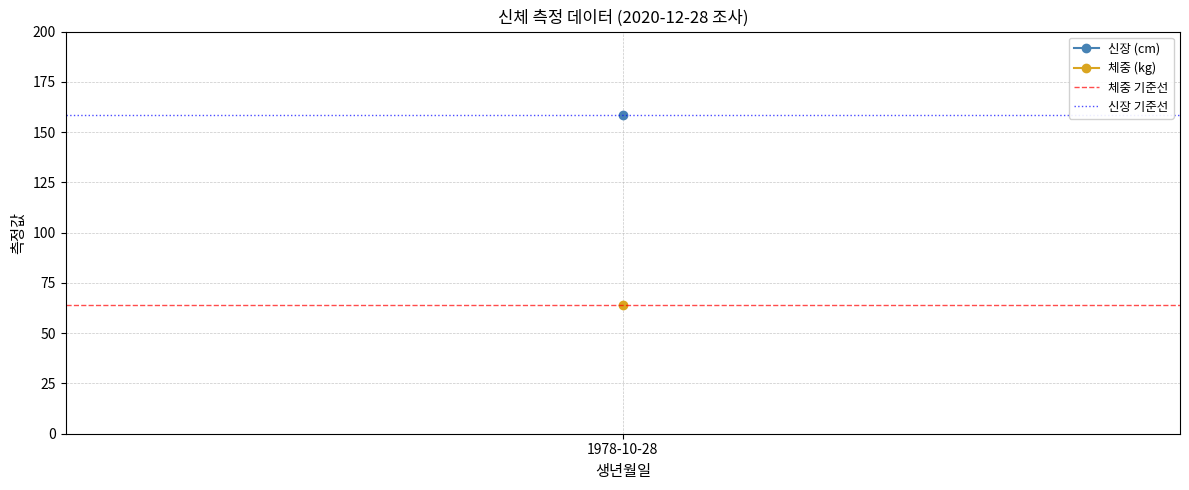

Which series has the largest total across all categories?

신장 기준선